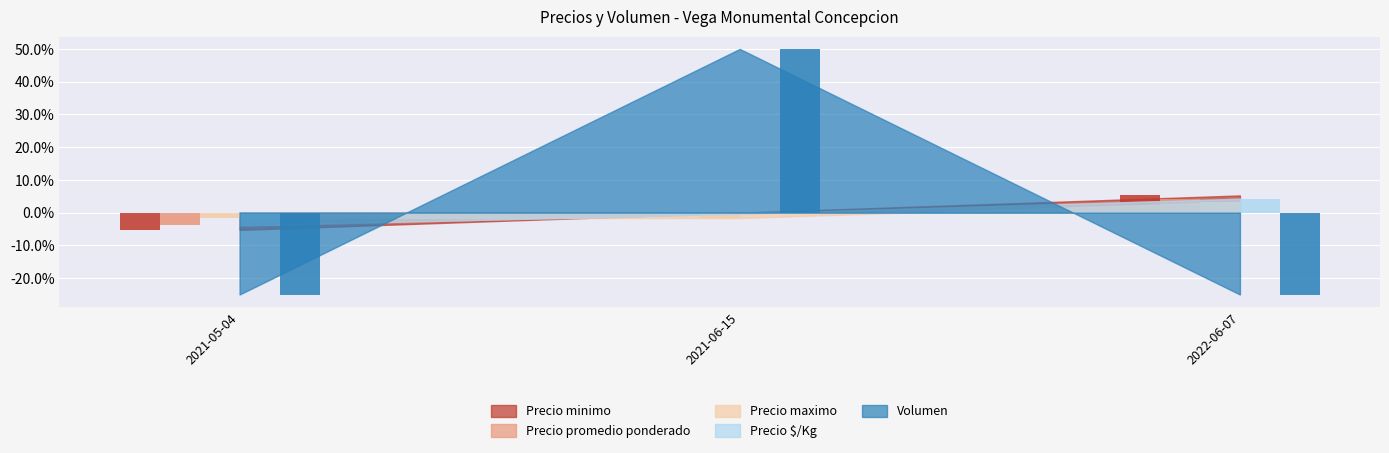

At which label is Volumen closest to 0?

2021-05-04